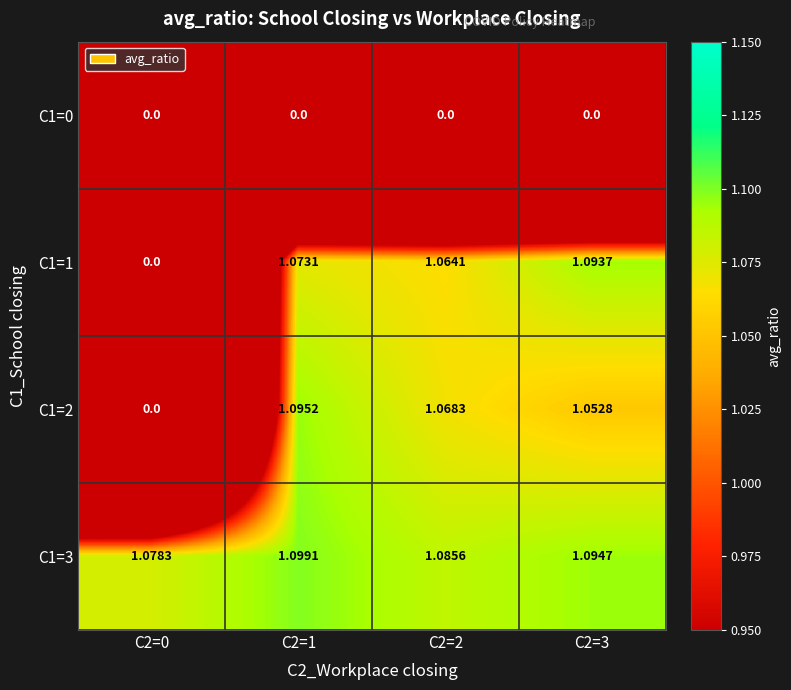

How many series are shown in this chart?

4